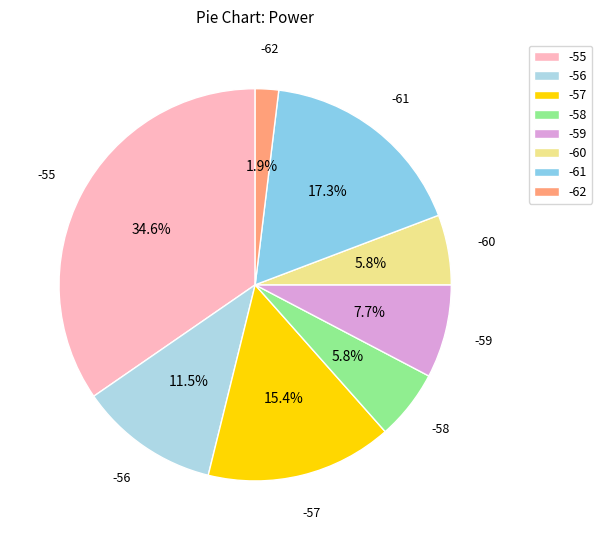

What percentage is the -58 slice, to the nearest percent?

6%